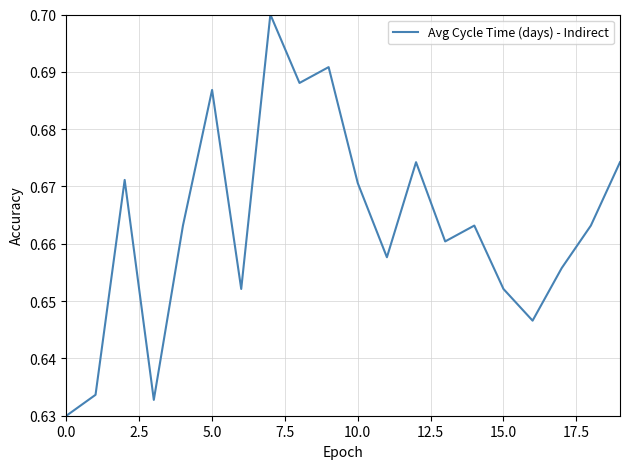

Does the chart have visible grid lines?

Yes